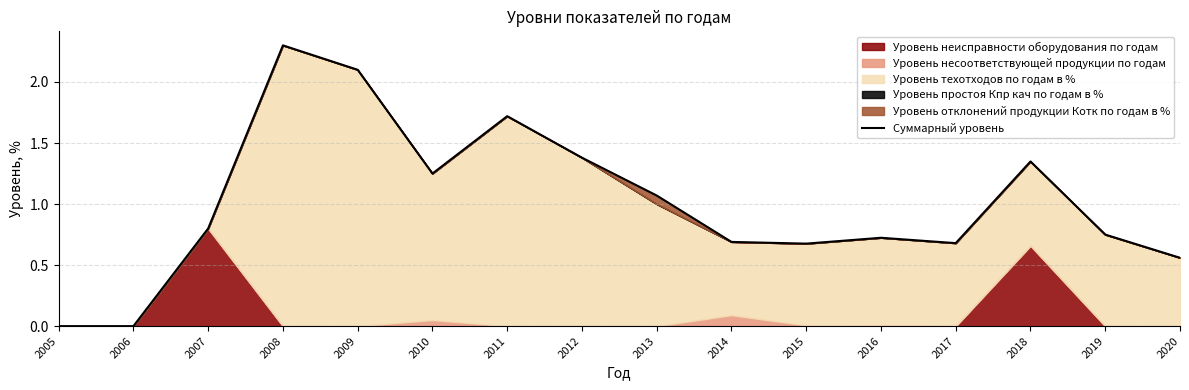

The chart shows a value of 0.8 at 2019. True or false?

True